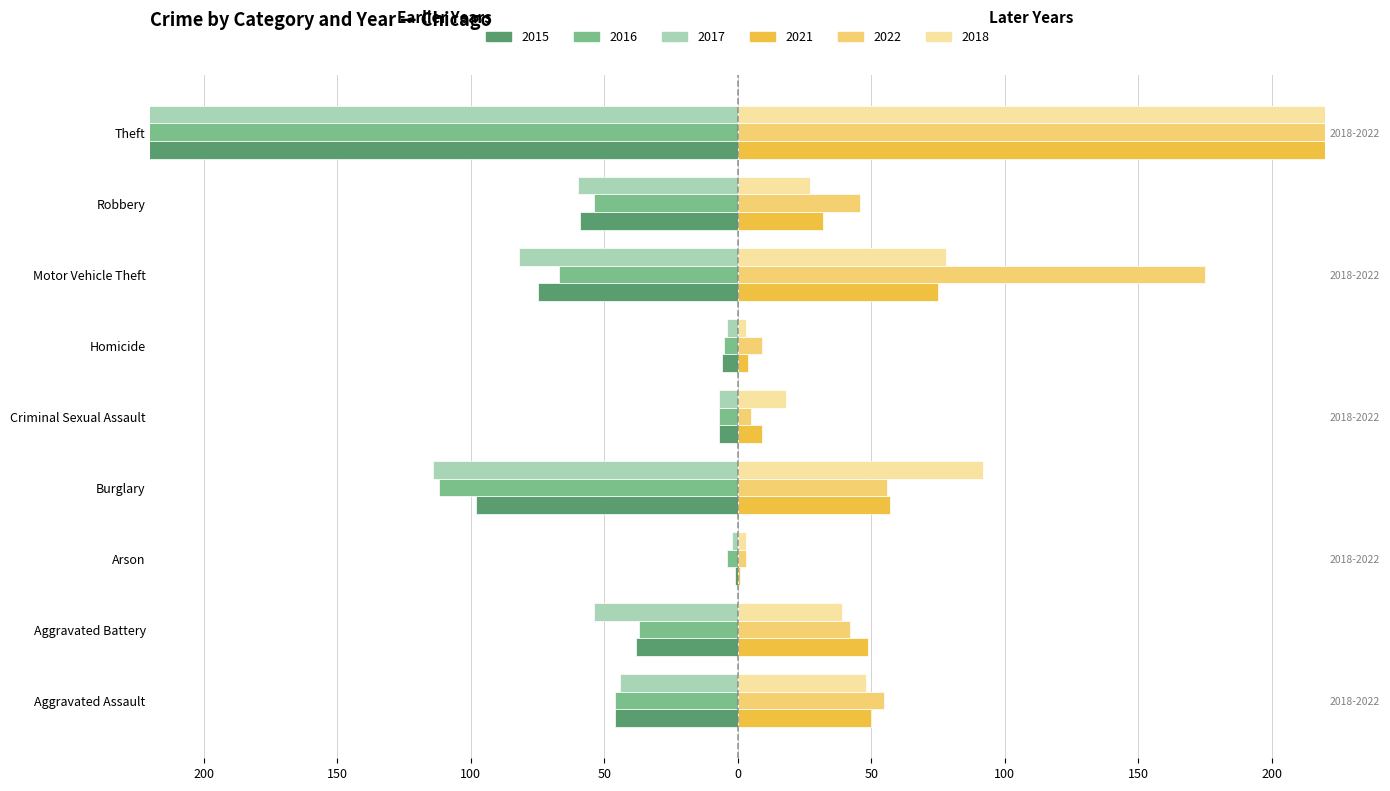

At Criminal Sexual Assault, list the series in order from smallest to largest.

2015, 2016, 2017, 2022, 2021, 2018